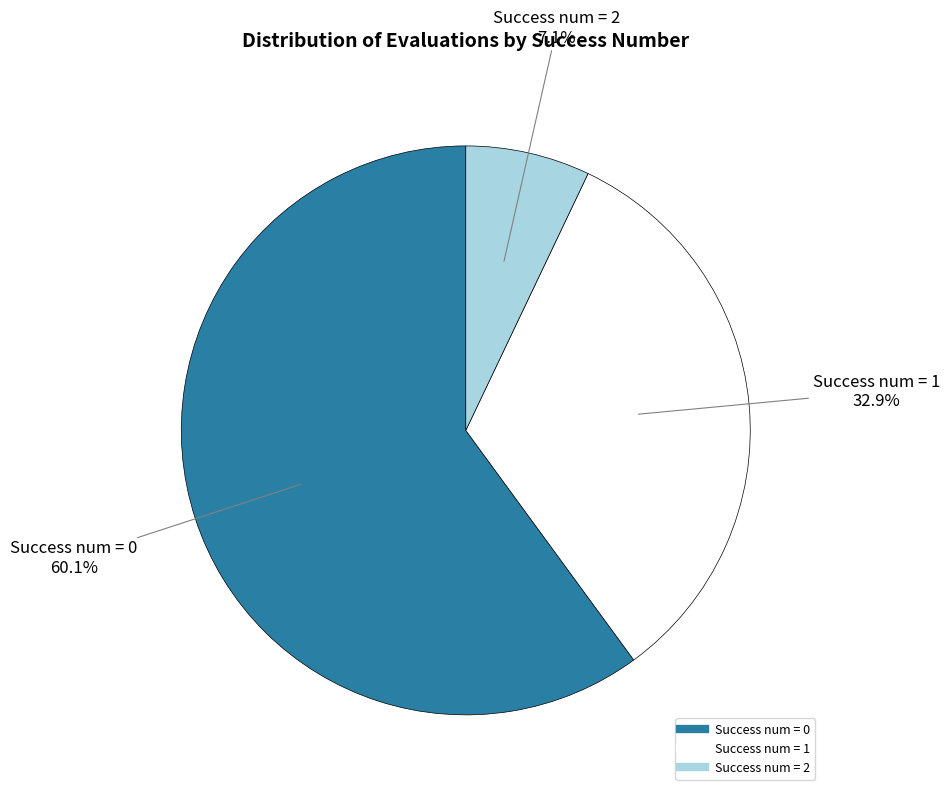

Does any single category account for the majority?

Yes